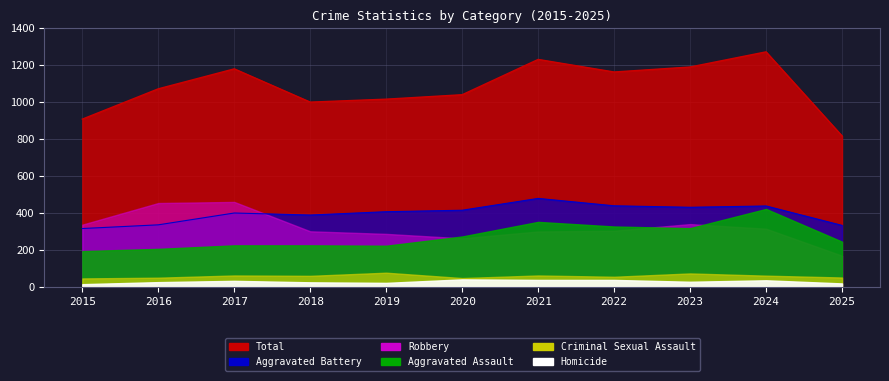

How many lines are shown in the chart?

6